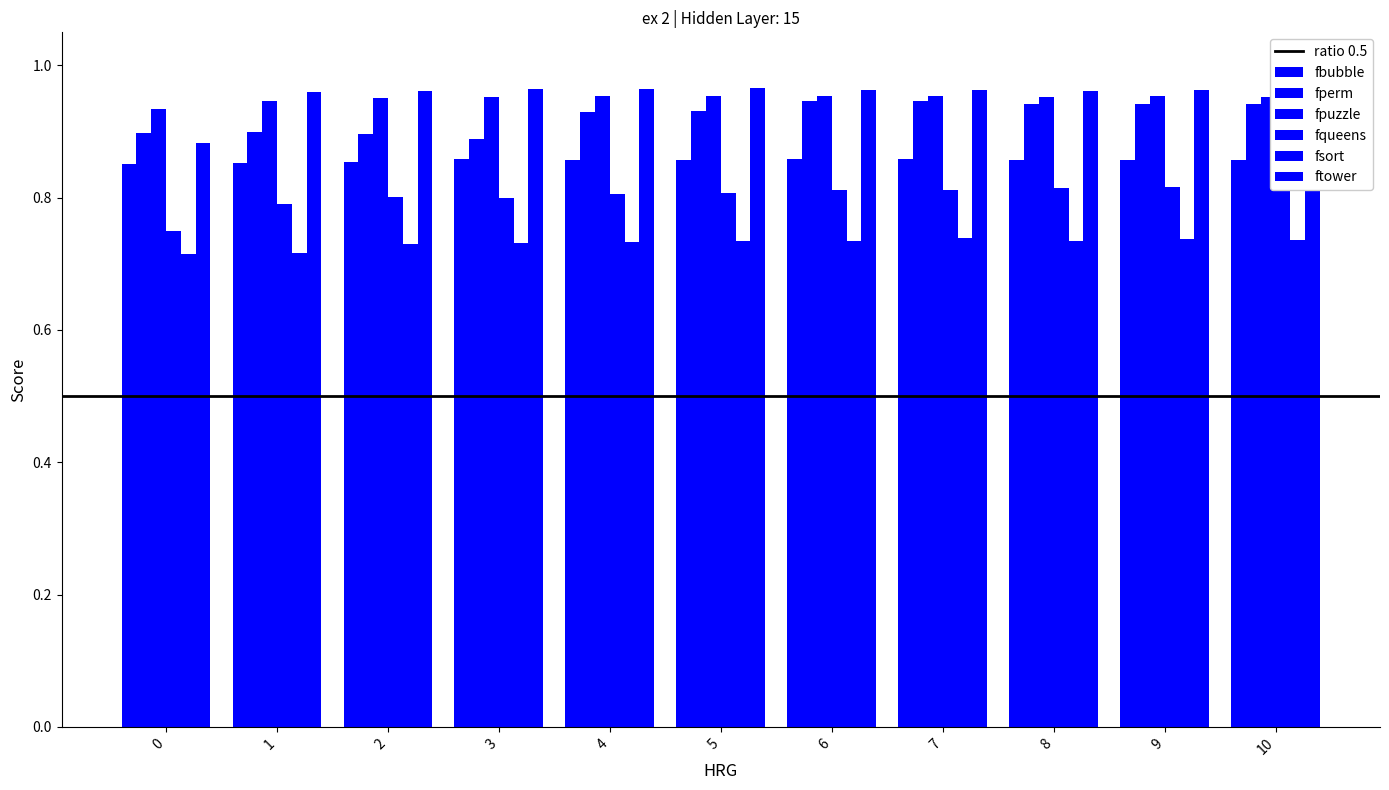

How many bars are there in total?

66